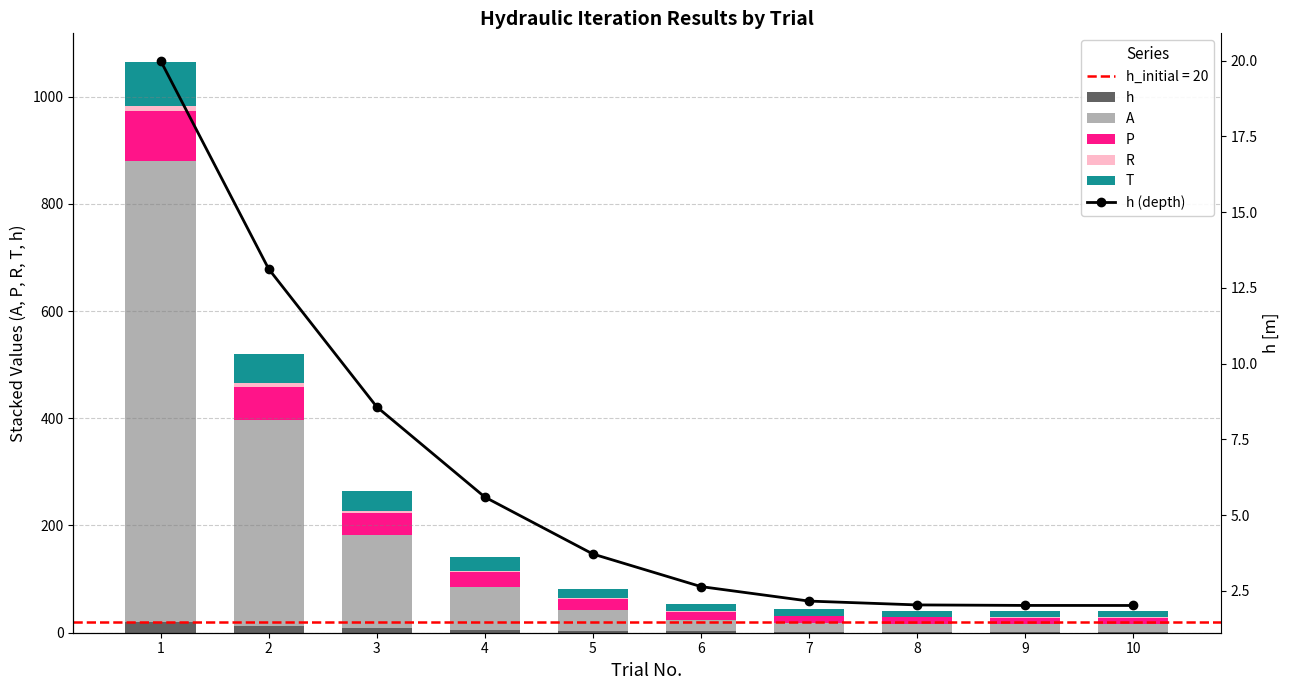

Between 10 and 1, which is larger?

1